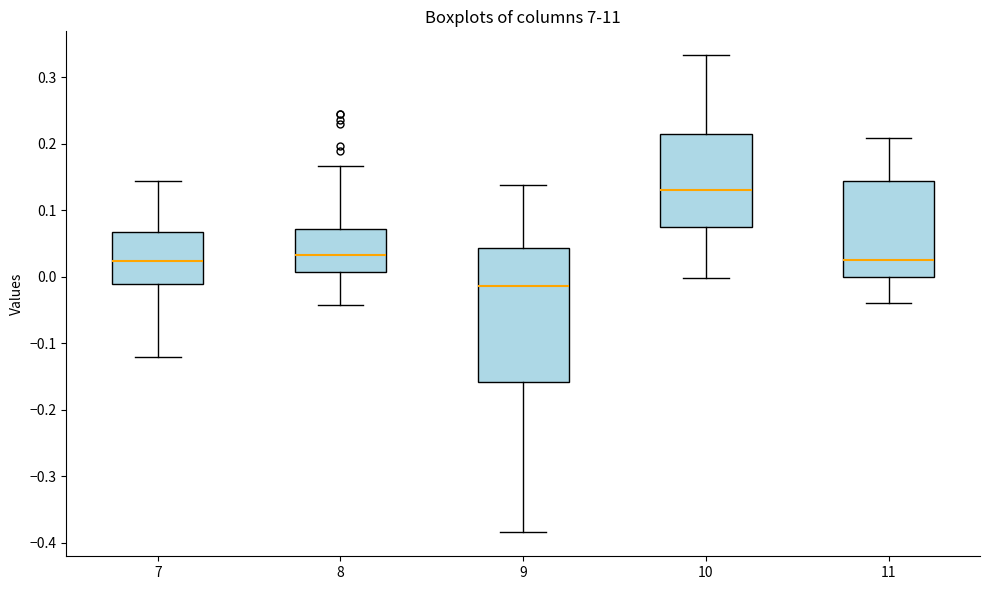

Where is the lower edge of the box at x = 7 on the y-axis? The values are not printed on the chart, so give them approximately, as read against the axis.

-0.01